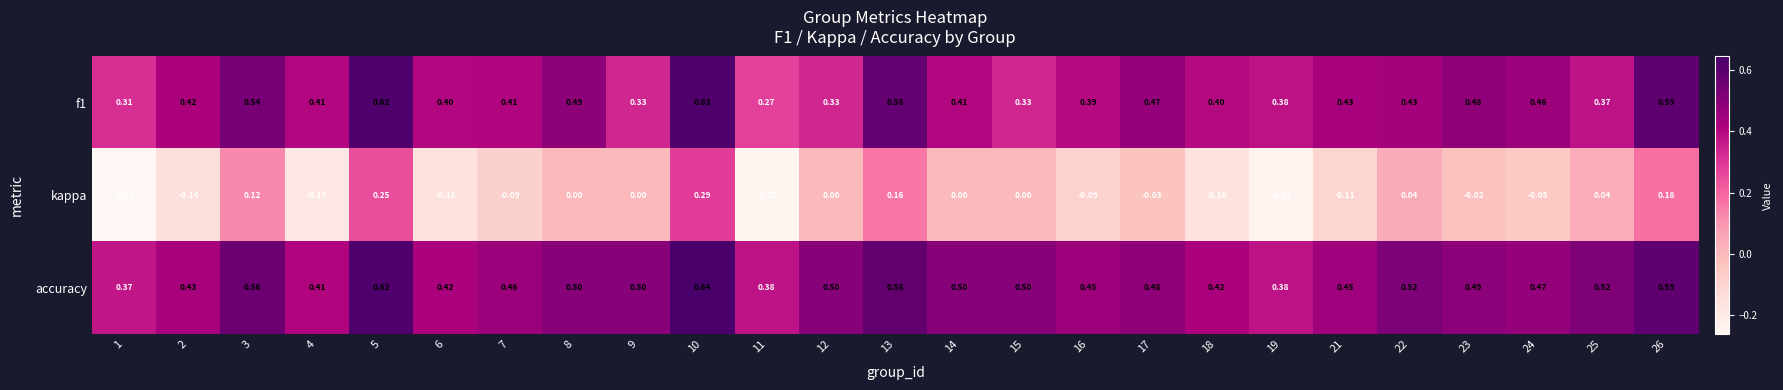

At how many categories does at least one series exceed 0?

25